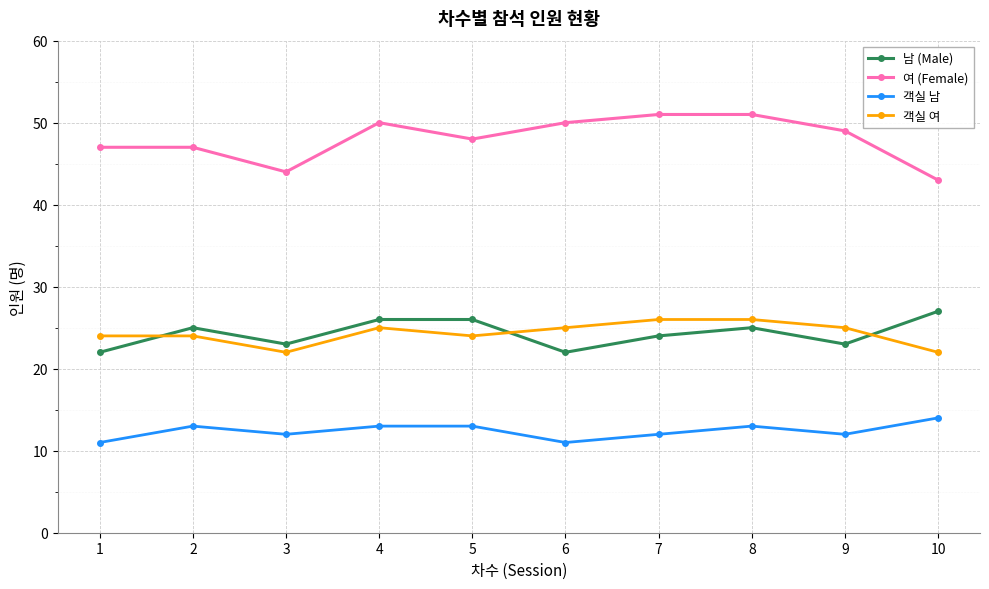

Is the value of 남 (Male) at 1 greater than the value of 객실 여 at 5?

No